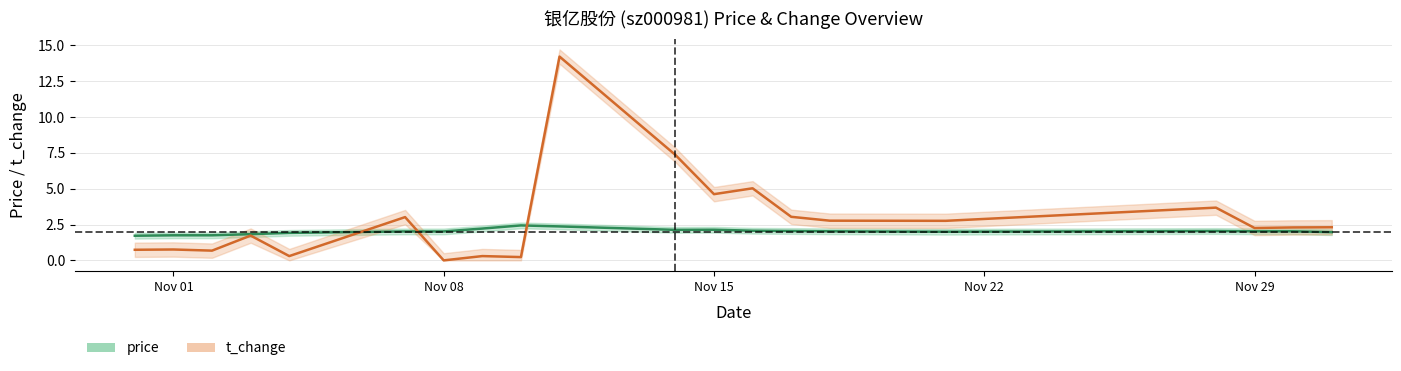

Which series ends up on top after the final intersection of price and t_change?

t_change